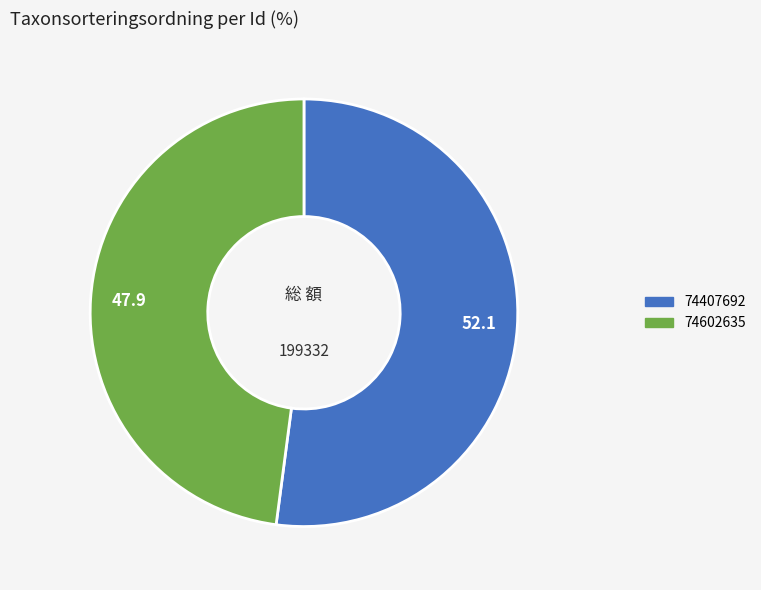

Do 74602635 and 74407692 together represent more than half of the pie?

Yes